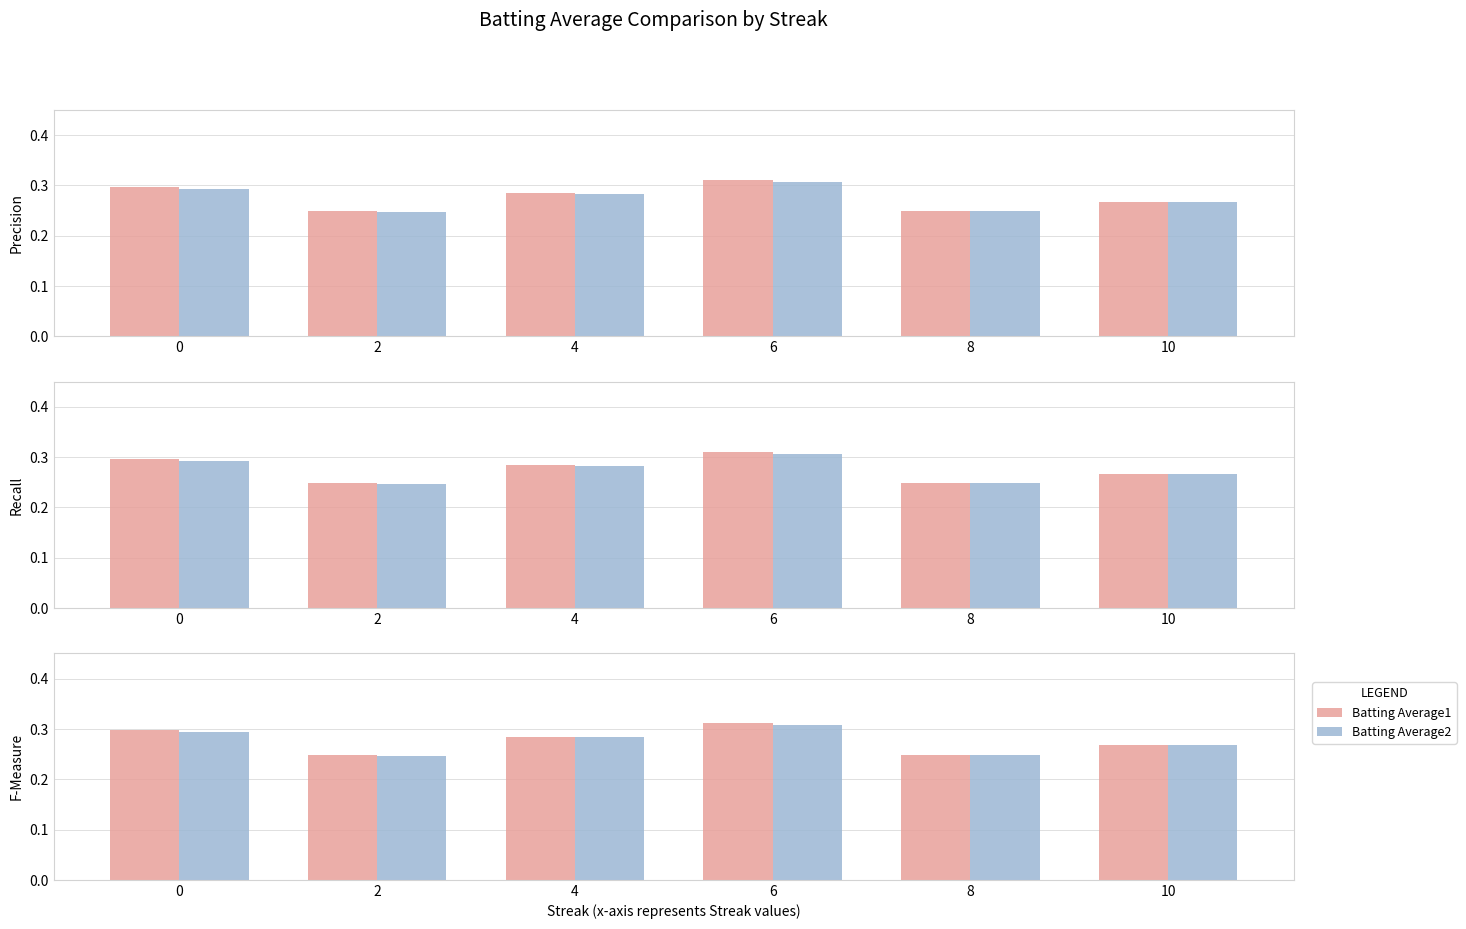

How many Batting Average2 values are between 0 and 1?

6